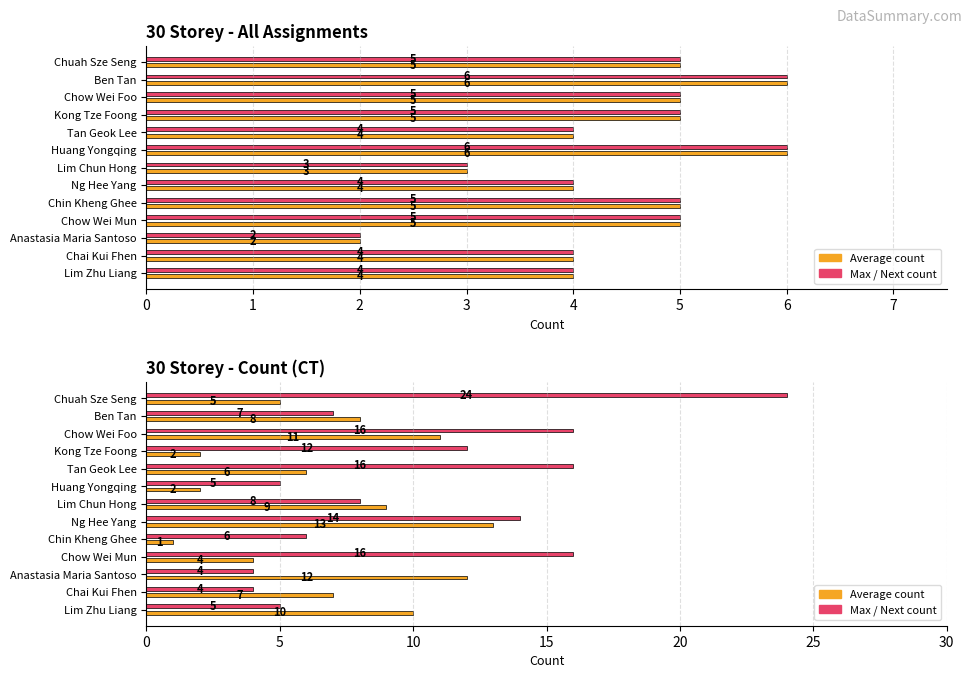

Is it true that Max / Next count equals 7 at 5?

False